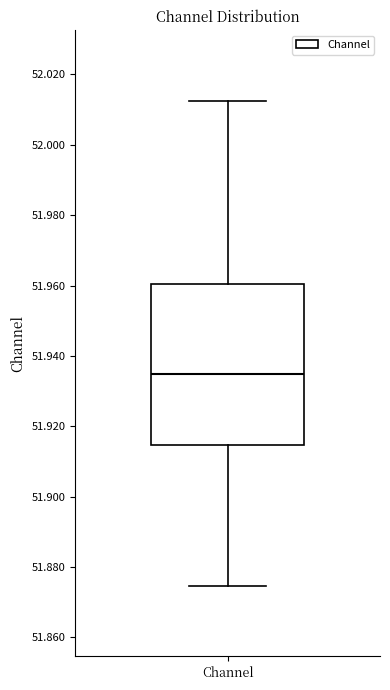

Where does the median line of the box for Channel sit on the y-axis? The values are not printed on the chart, so give them approximately, as read against the axis.

51.934